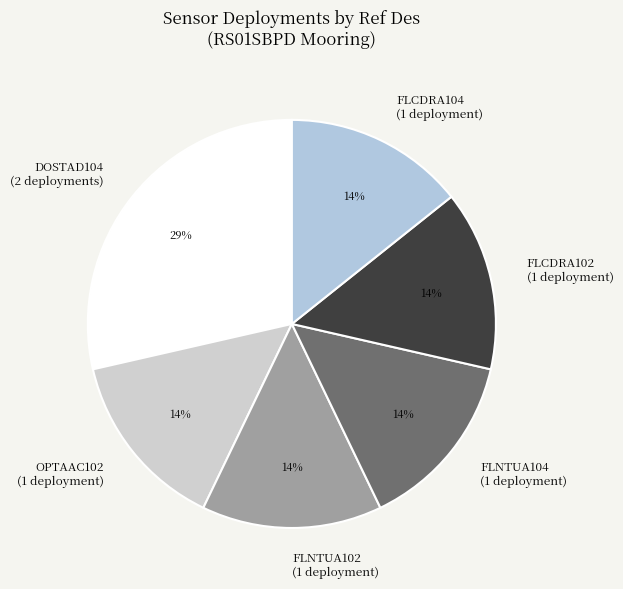

What is the ratio of the value at FLNTUA102 to the value at DOSTAD104?

0.5